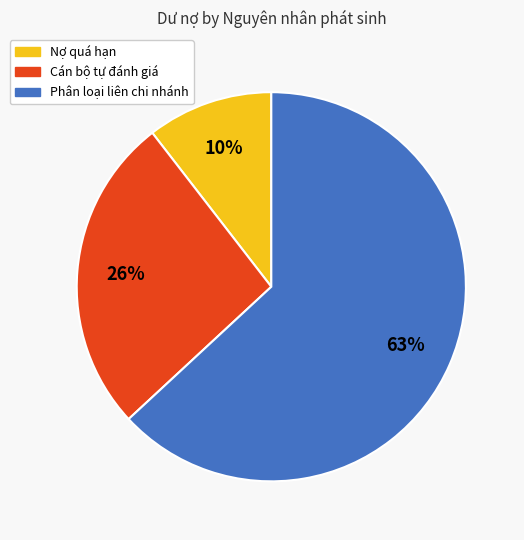

Is there a majority slice in this chart?

Yes